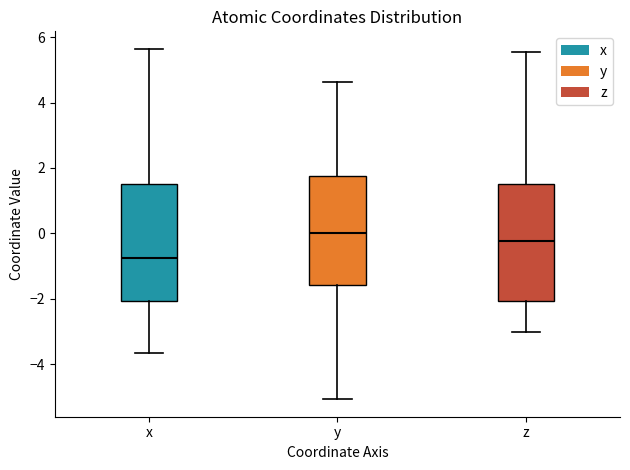

Which box's median line is the highest?

y